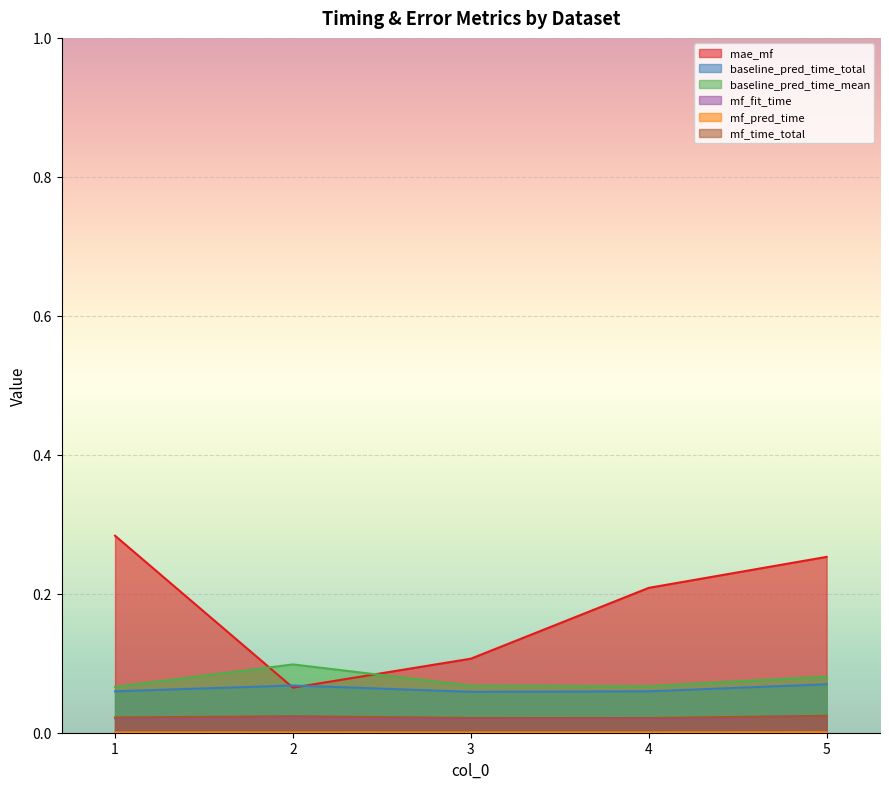

Does the chart display data point markers on the line(s)?

No